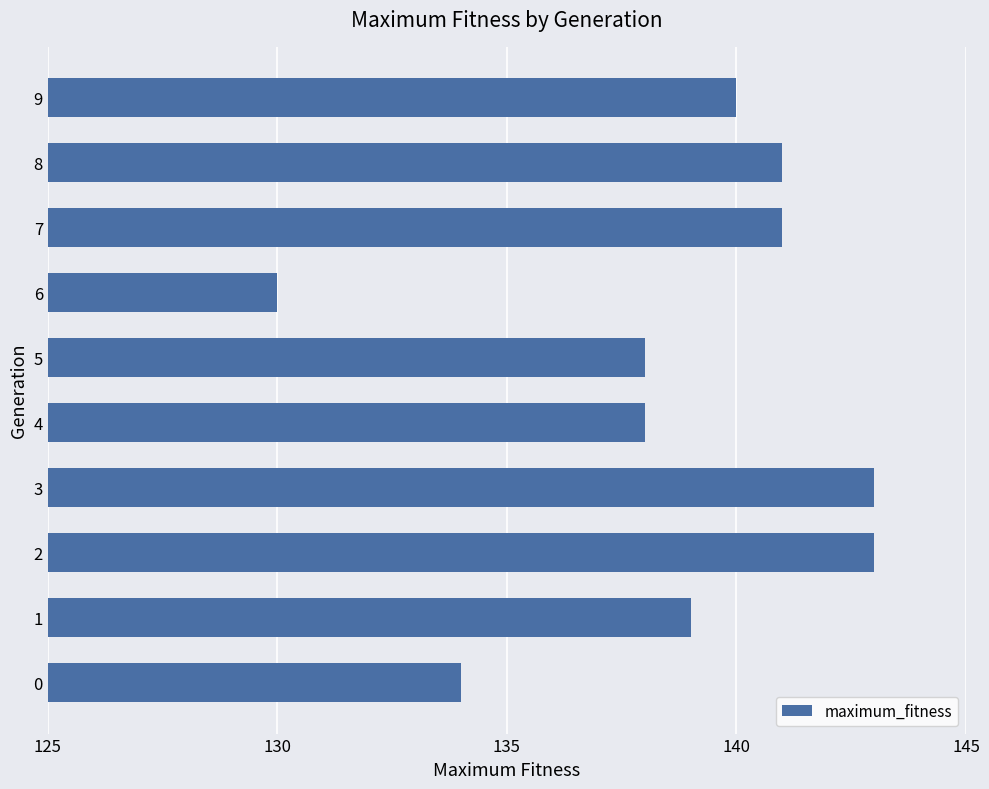

What is the change in value from 6 to 7?

+11